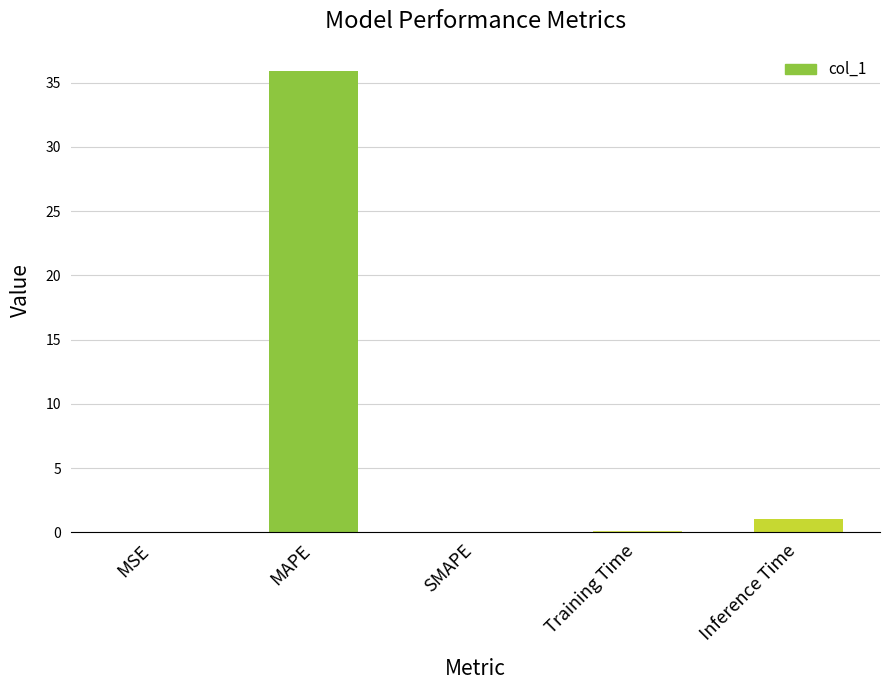

At which category does the chart reach its peak across all series?

MAPE